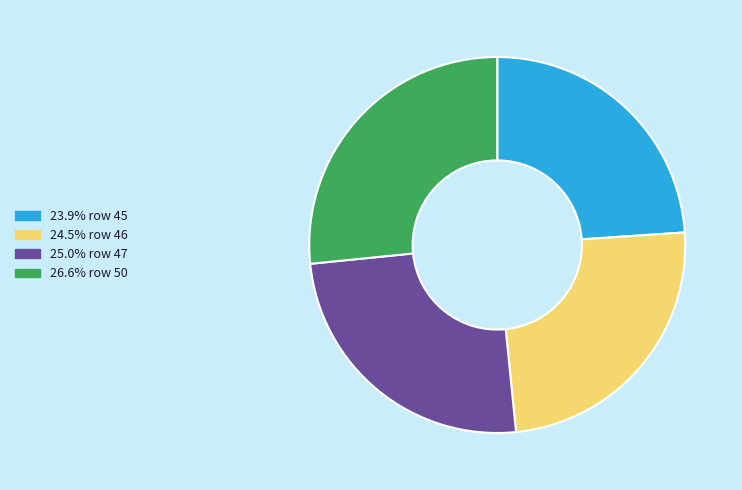

What is the ratio of the value at 26.6% row 50 to the value at 25.0% row 47?

1.1